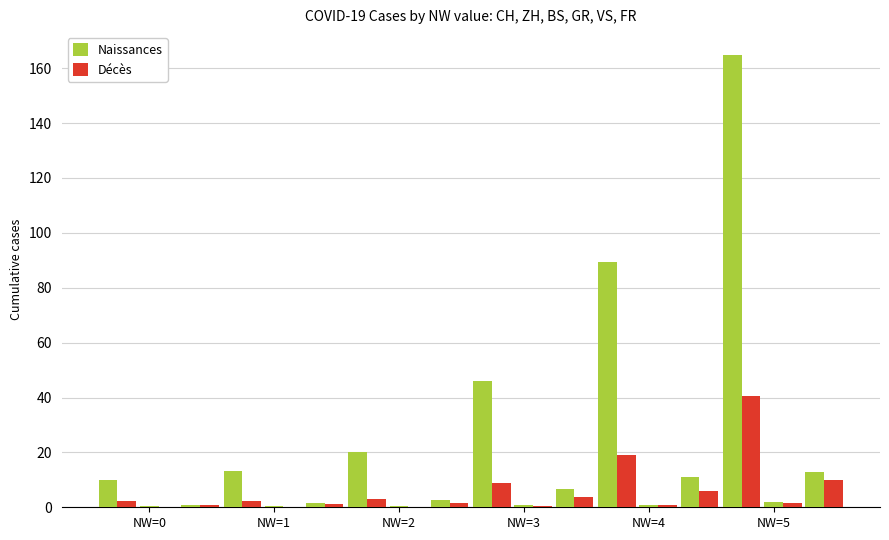

At how many categories does at least one series exceed 127?

1